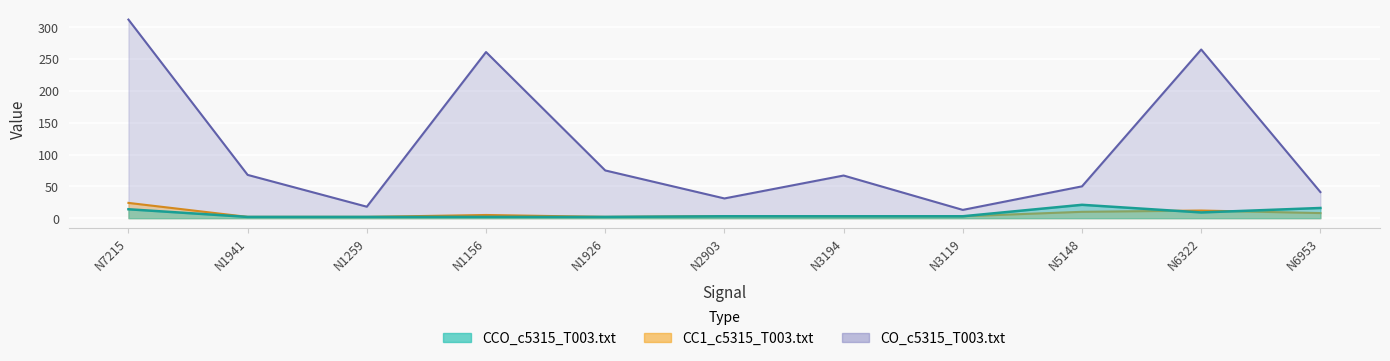

How many interior local peaks does the CO_c5315_T003.txt series have?

3